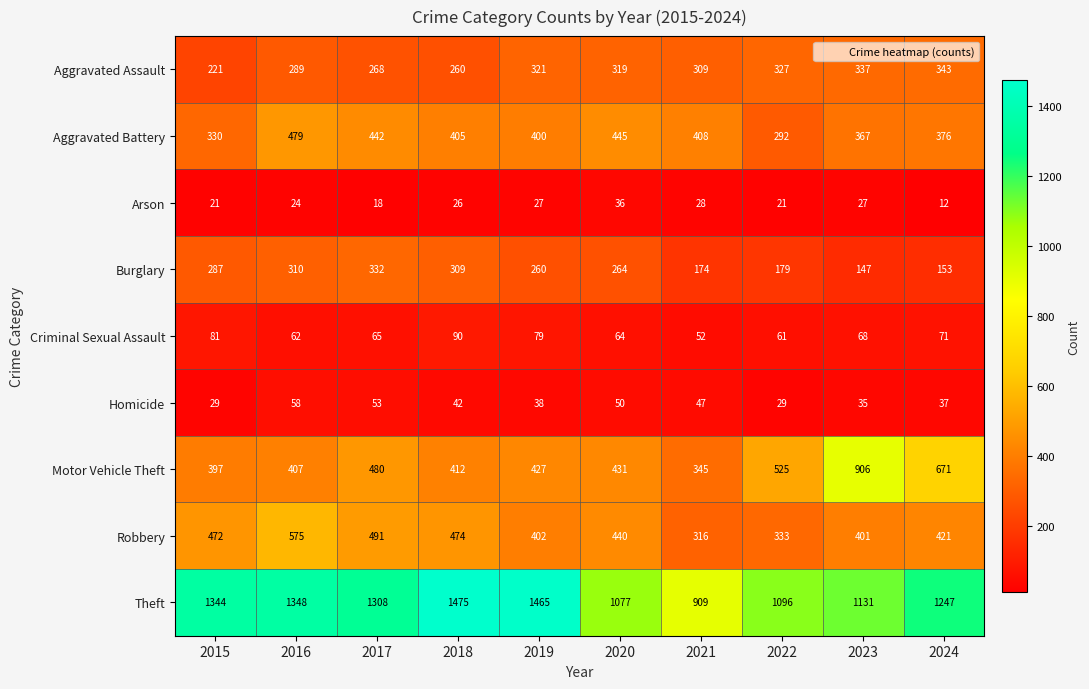

At which category is the sum across all series the highest?

2016